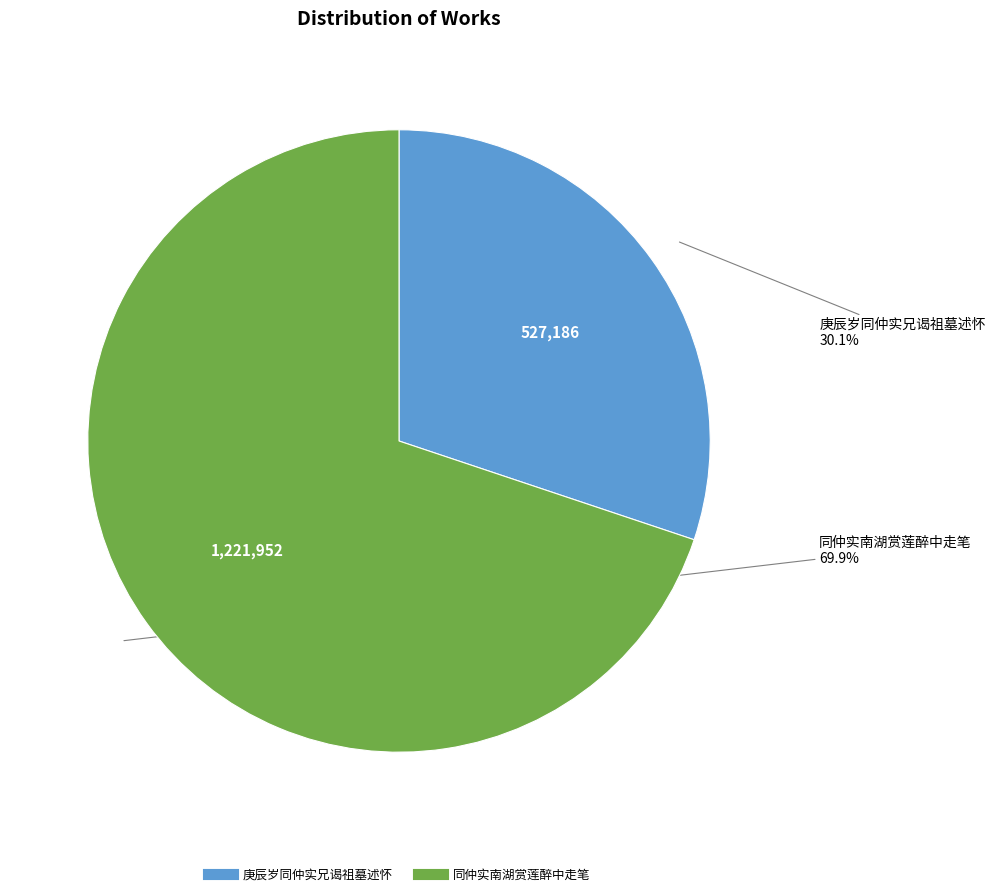

What is the largest slice in the pie chart?

同仲实南湖赏莲醉中走笔